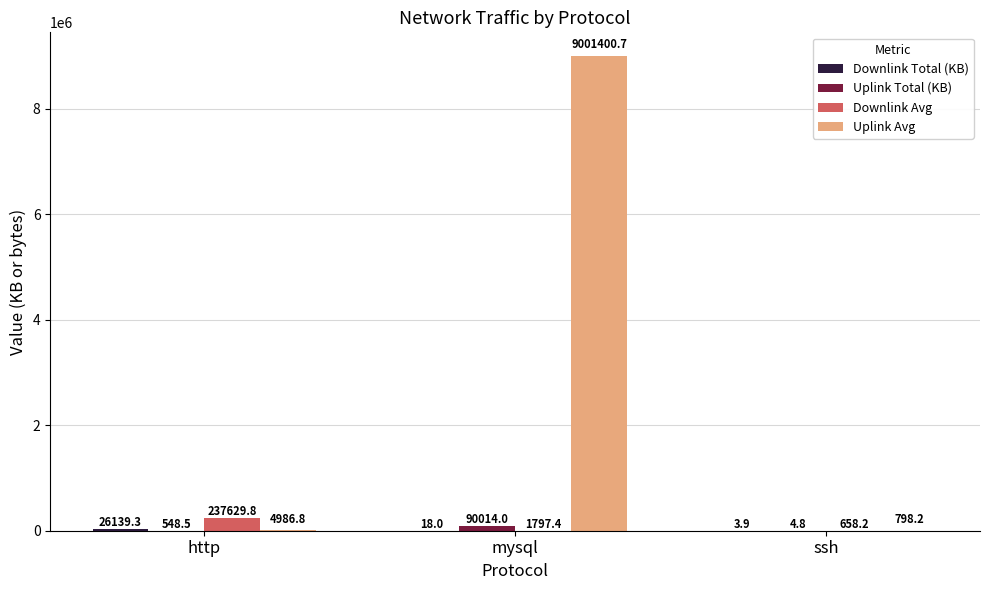

What is the sum of all Uplink Avg values?

9007185.7